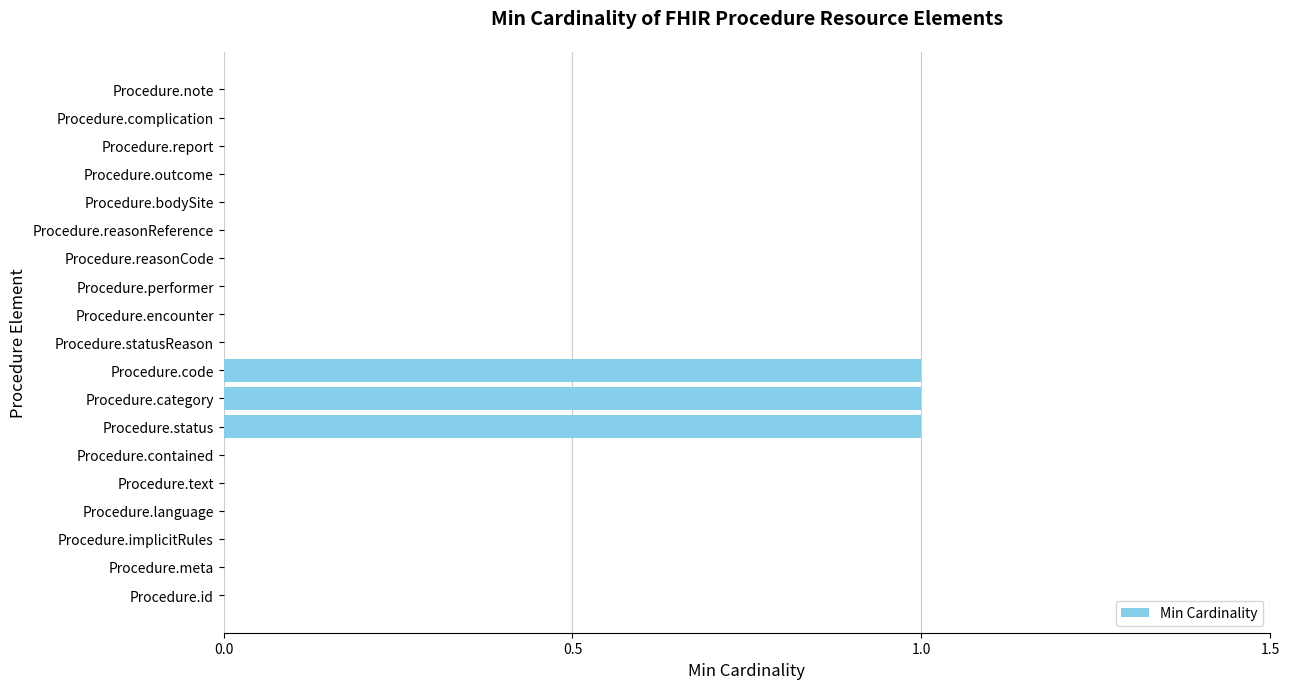

True or false: the data shows 0 at Procedure.performer.

True